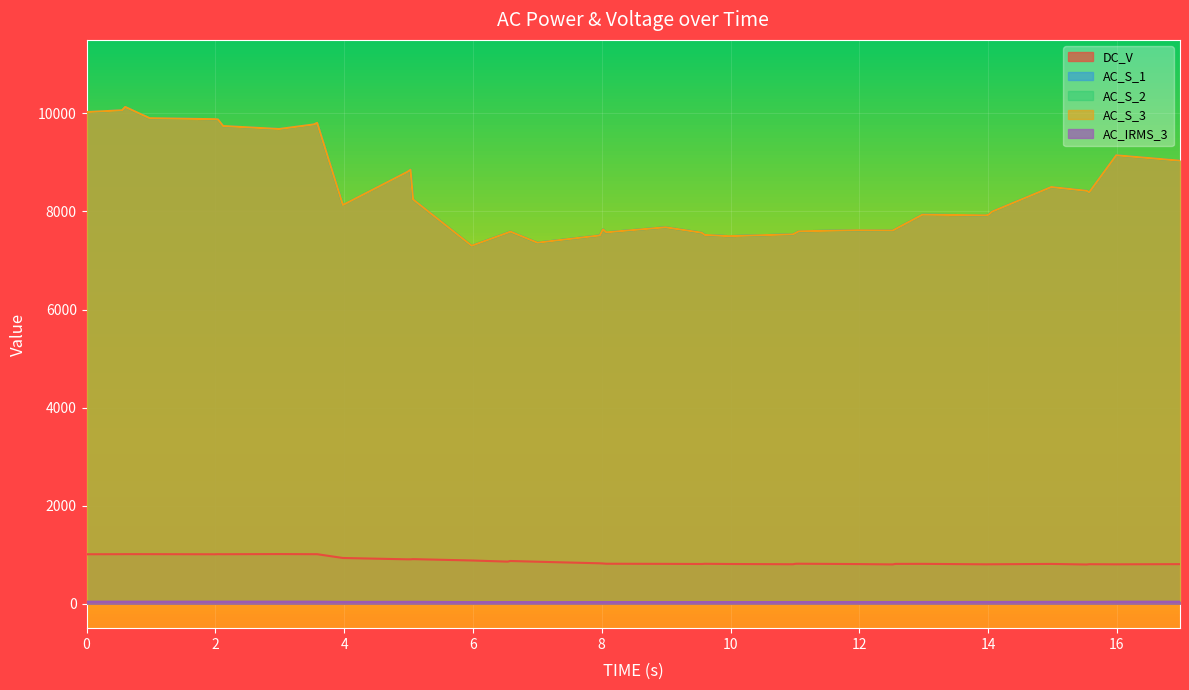

Does the chart display data point markers on the line(s)?

No